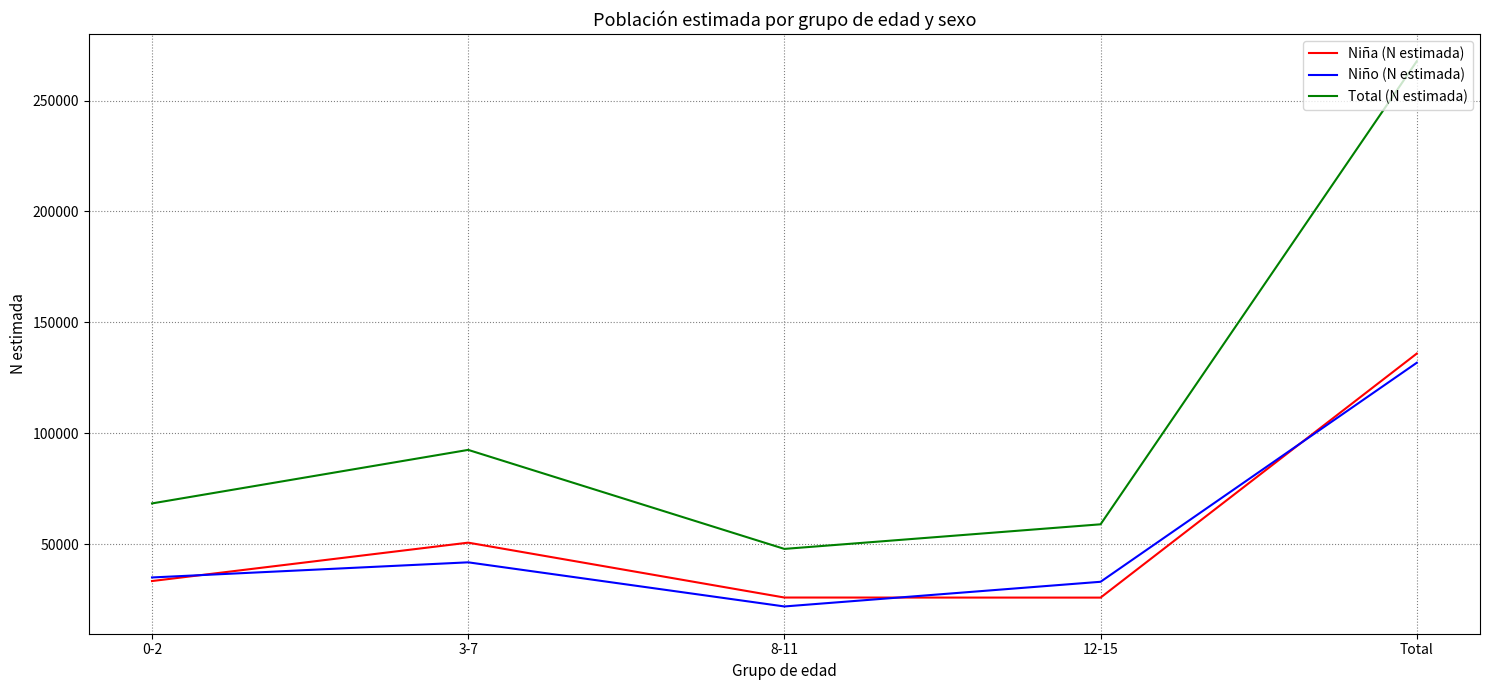

What is the difference between the maximum and minimum values in the Niña (N estimada) series?

110023